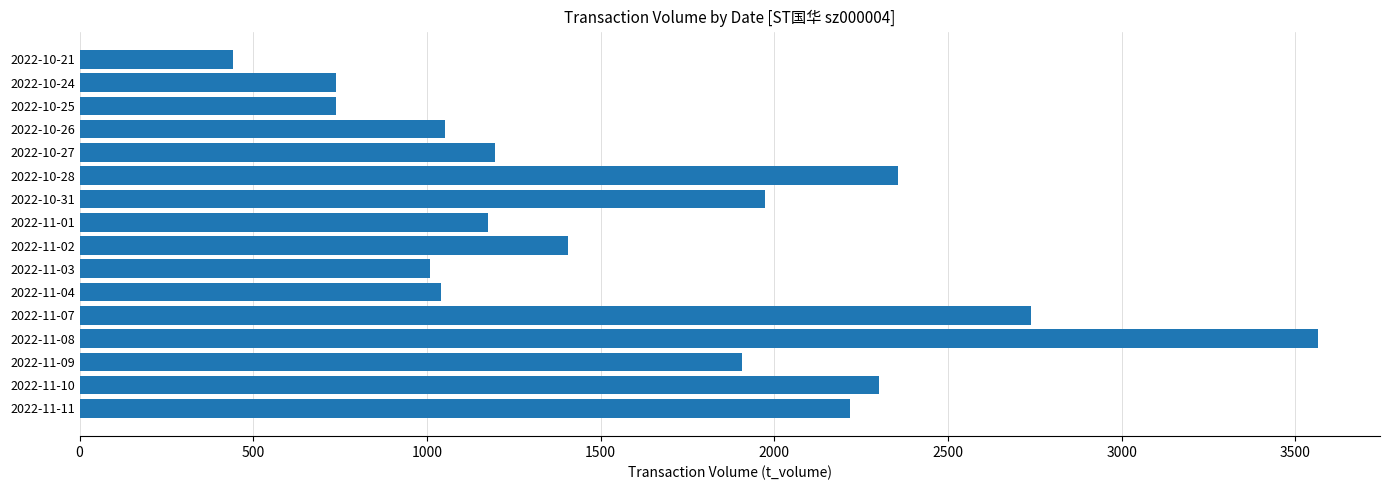

Is it true that the value at 2022-11-02 is 2231?

False